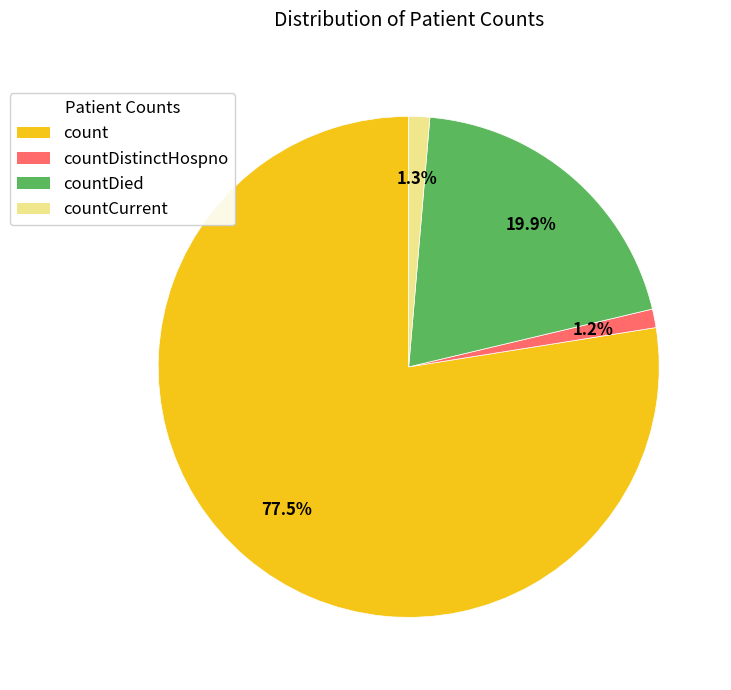

Does any single category account for the majority?

Yes